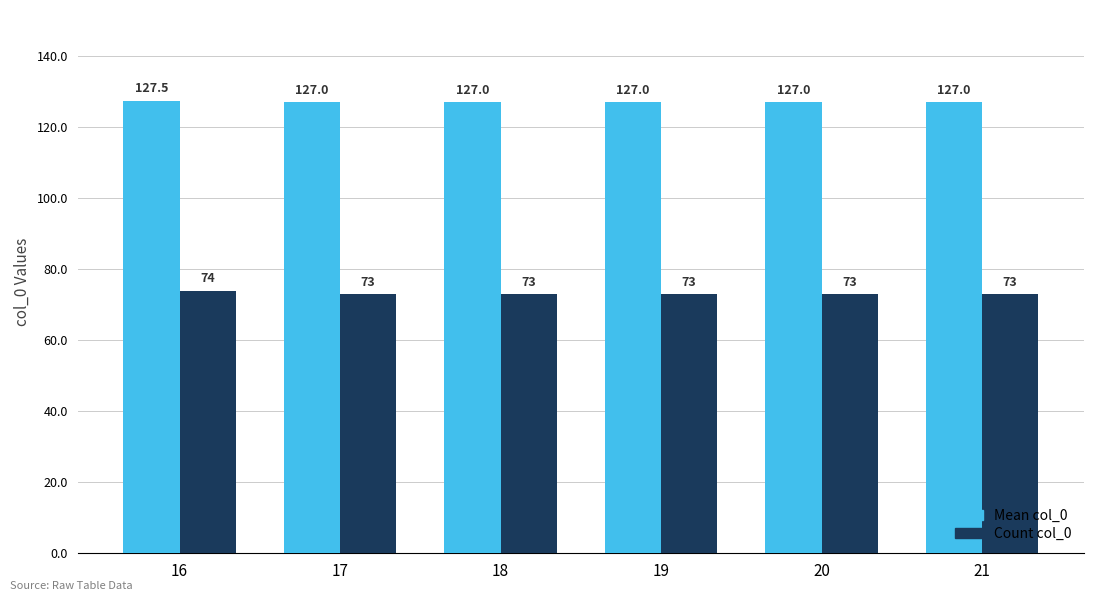

What is the greatest value displayed?

127.5